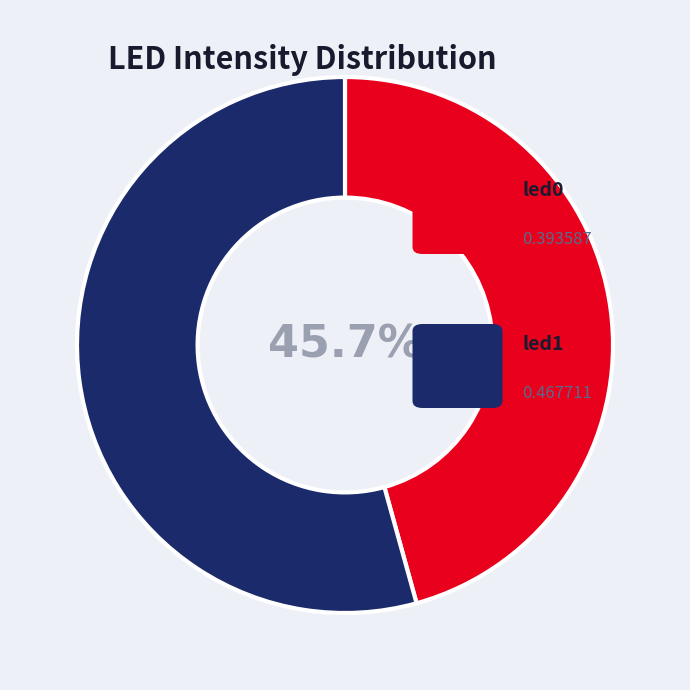

Does any single category account for the majority?

Yes